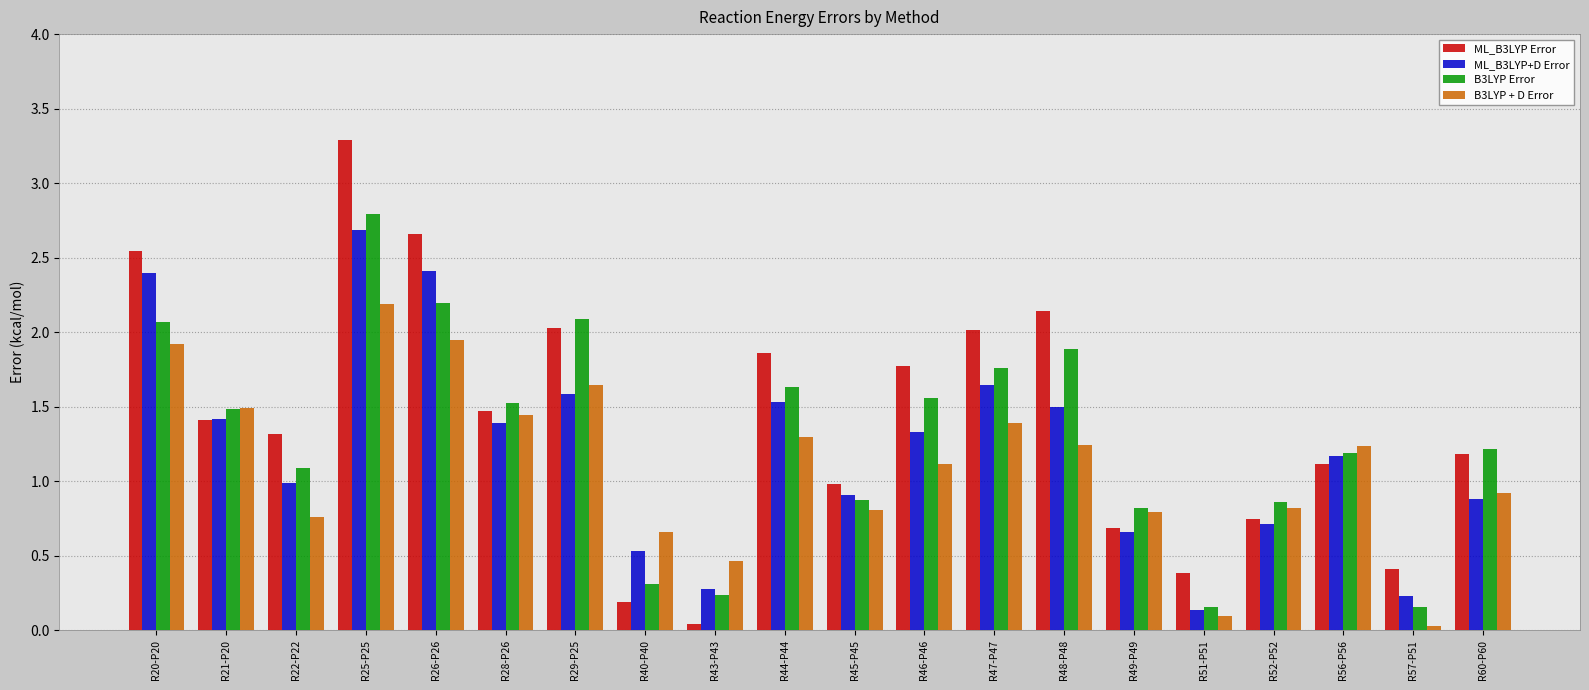

Rank the series by their maximum value, from highest to lowest.

ML_B3LYP Error, B3LYP Error, ML_B3LYP+D Error, B3LYP + D Error